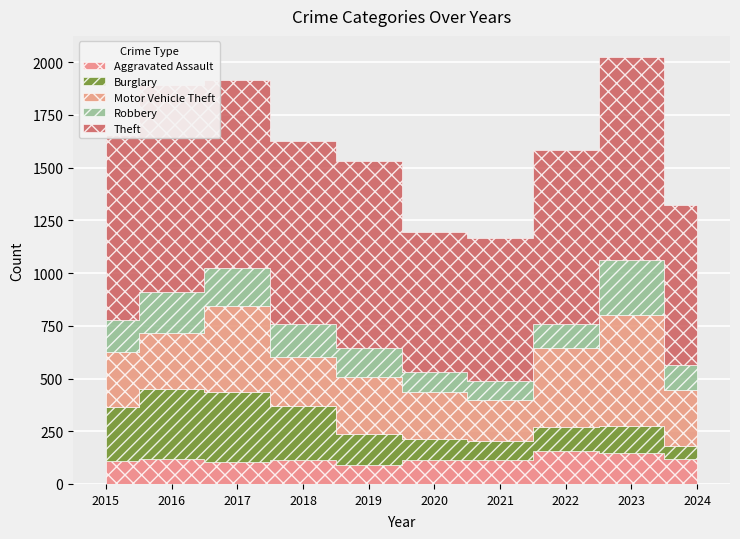

At how many categories does at least one series exceed 518?

10